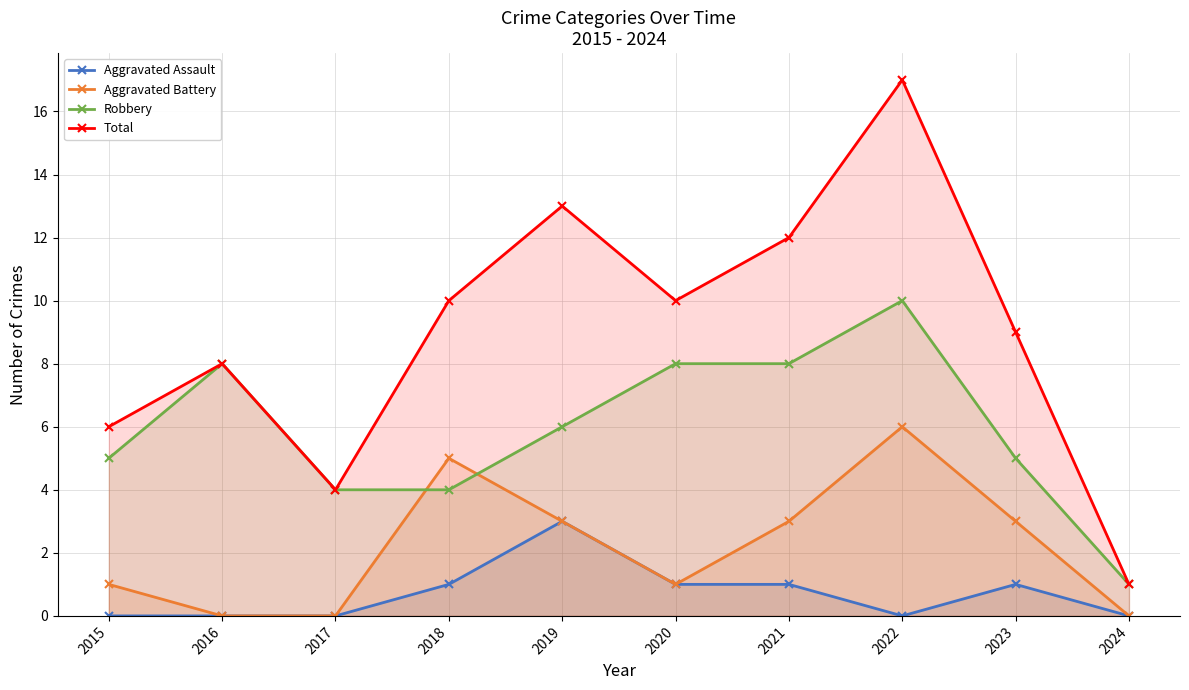

At which category does Robbery reach its first local peak?

2016